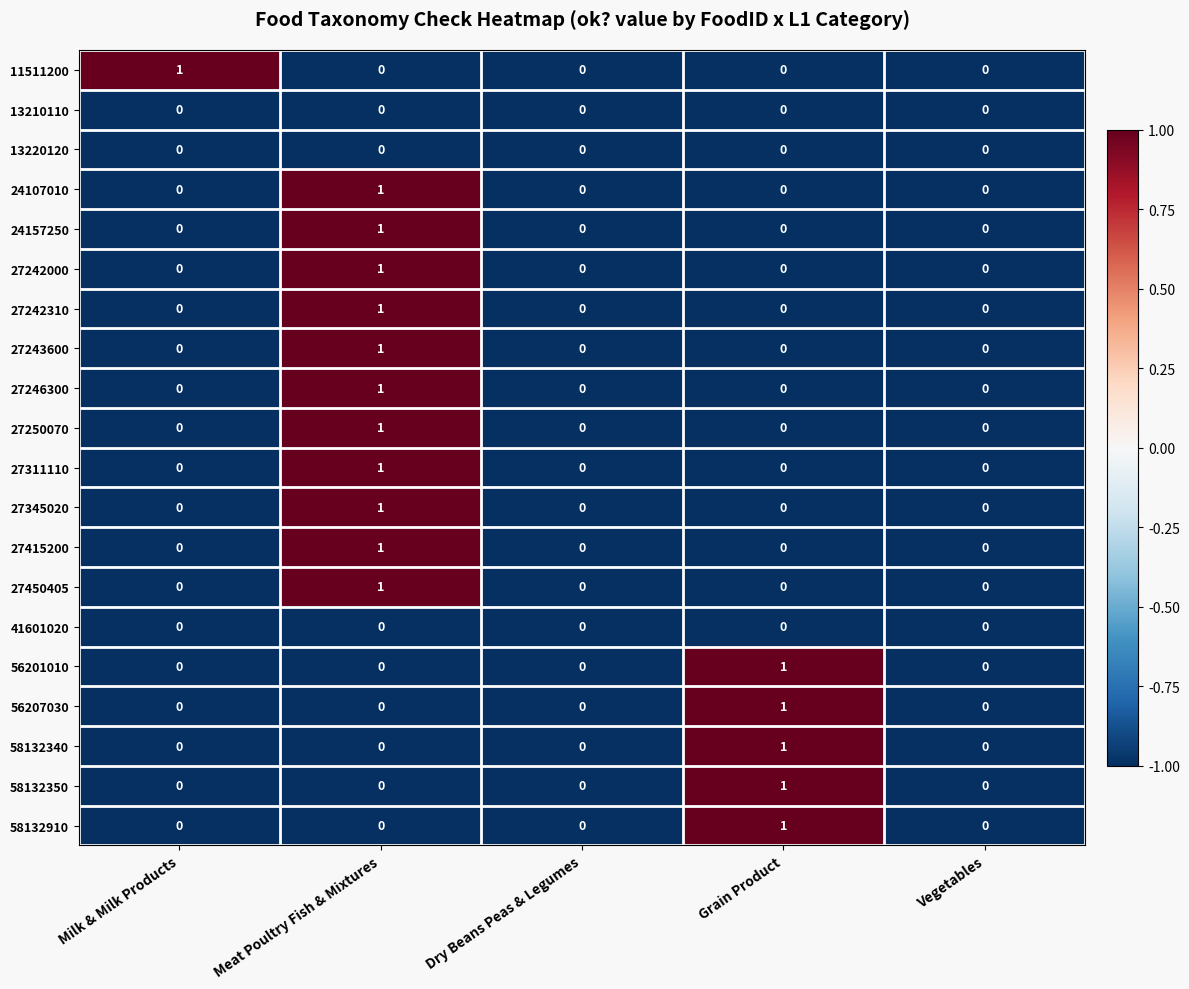

What is the smallest value displayed?

0